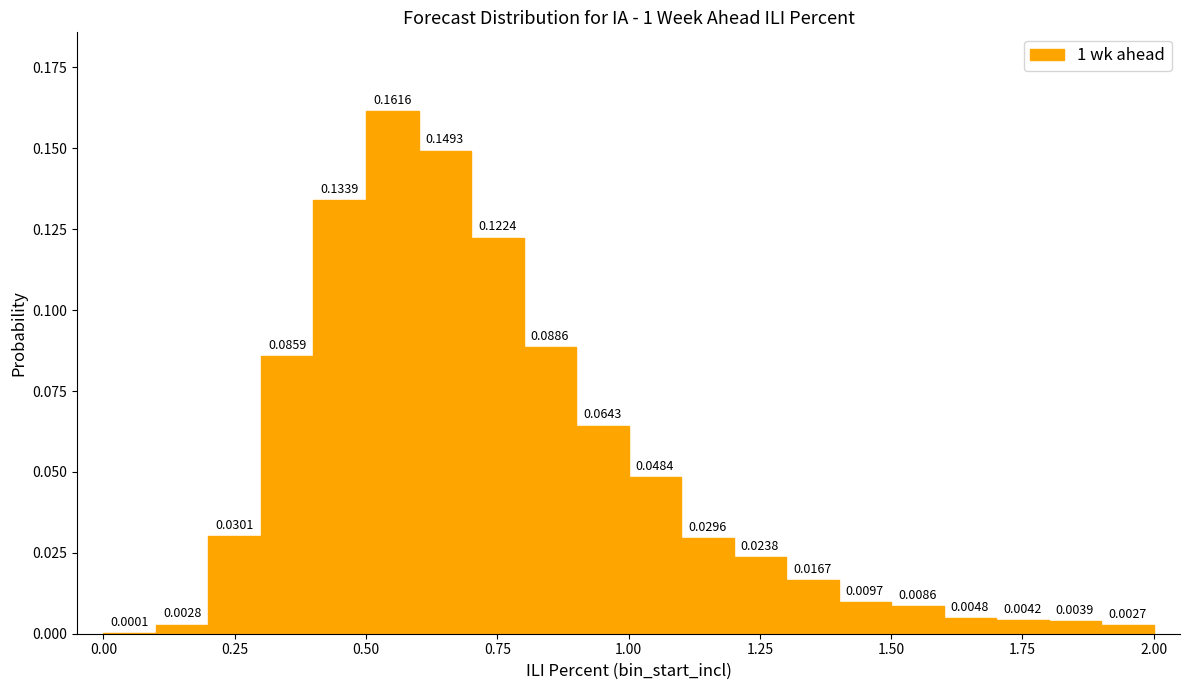

Read against the x-axis, roughly where is the centre of the tallest bar?

0.55